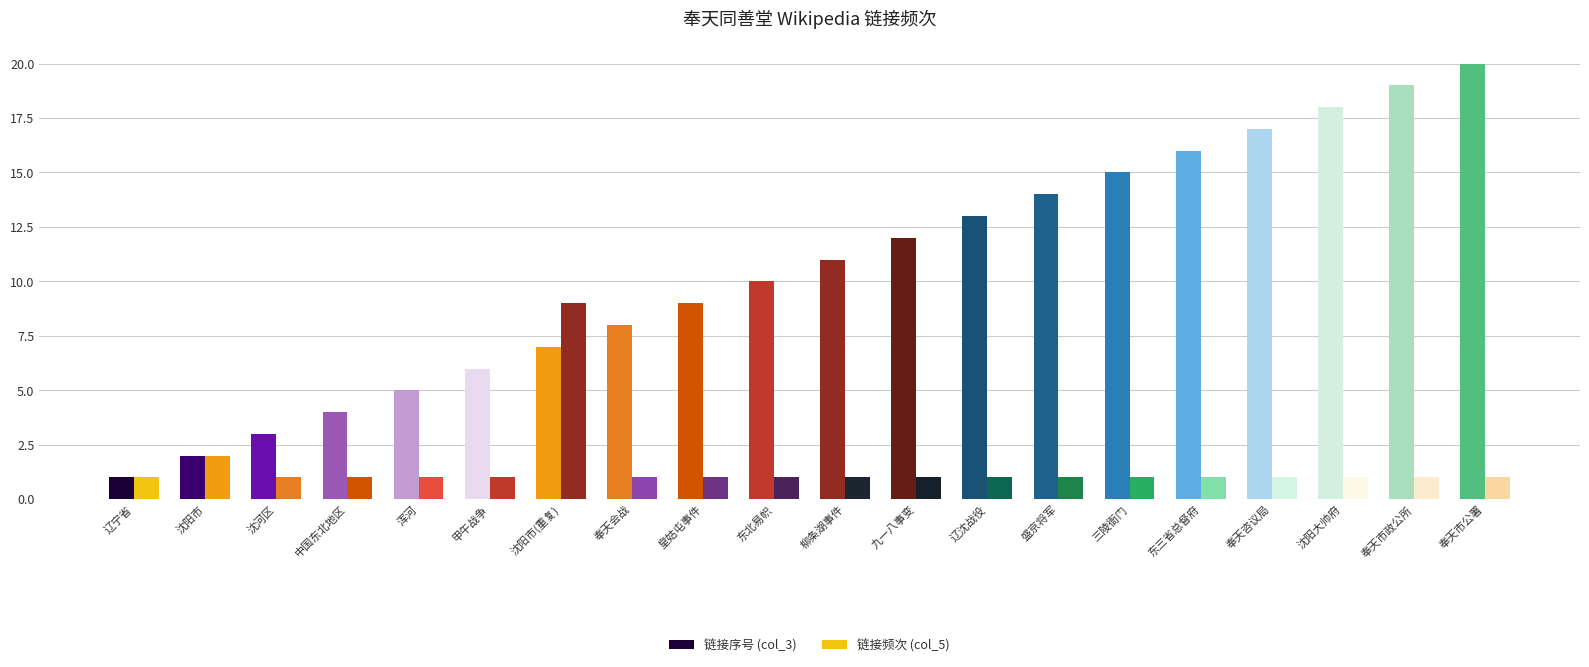

How many groups of bars are there?

20